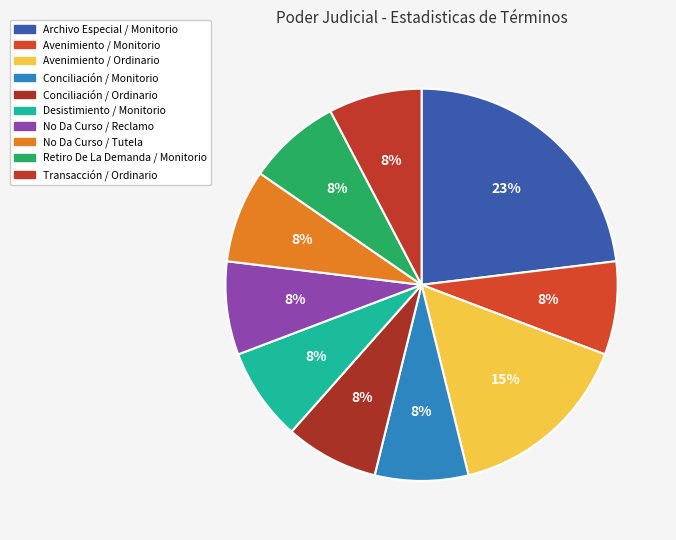

To the nearest percent, what portion does Conciliación / Ordinario represent?

8%